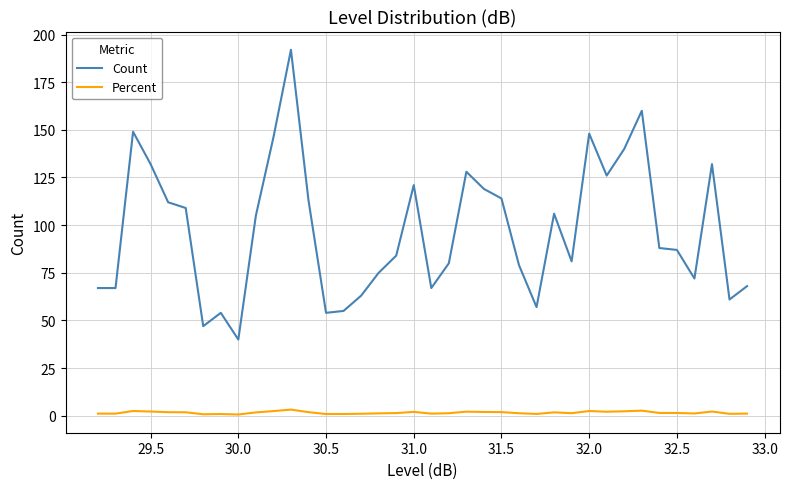

True or false: Percent and Count cross at least once.

False